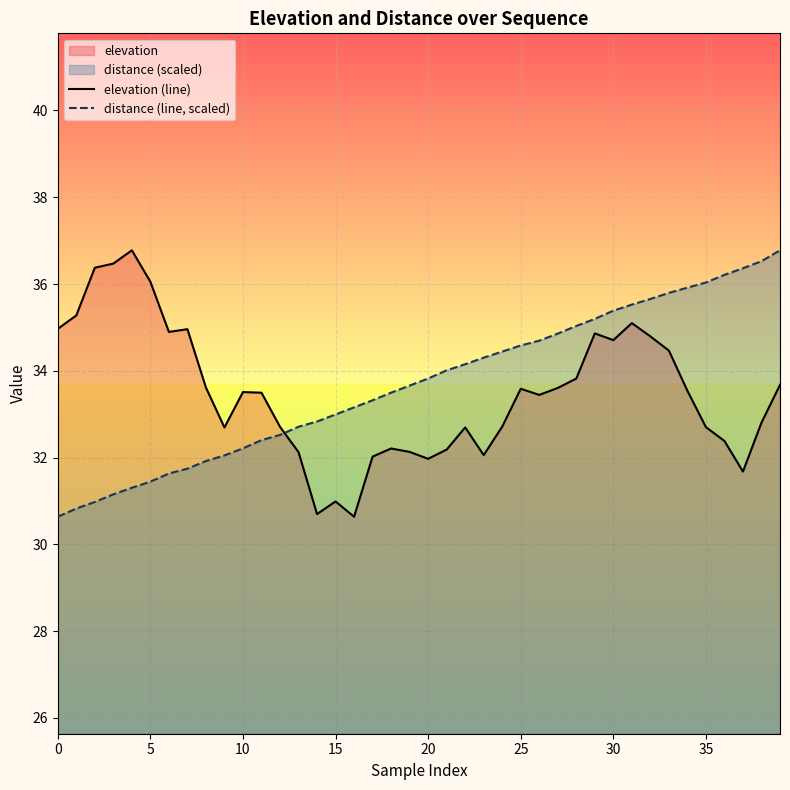

How many lines are shown in the chart?

2